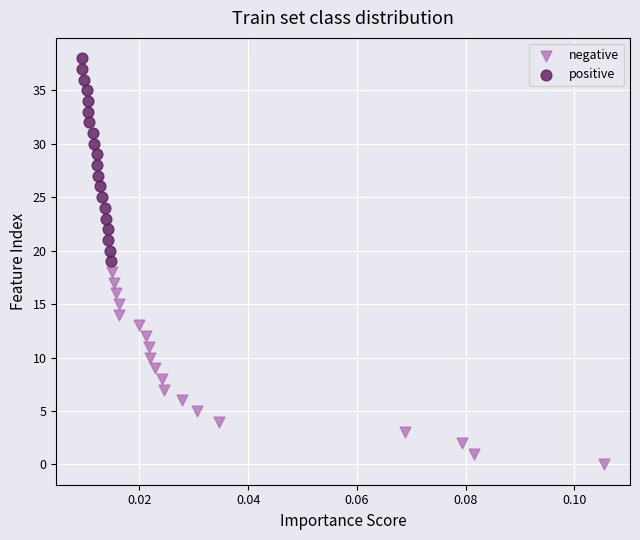

Which series reaches the minimum Y coordinate?

negative